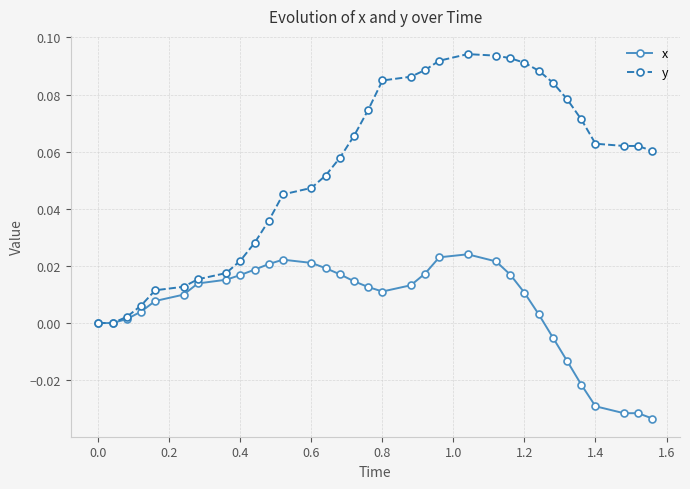

Rank the series by their maximum value, from lowest to highest.

x, y